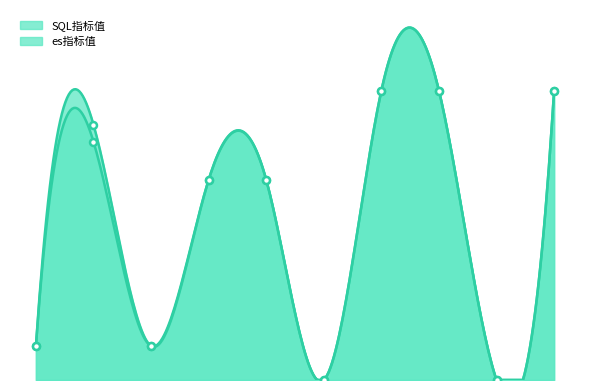

Is it true that SQL指标值 equals 14.0 at 601?

True